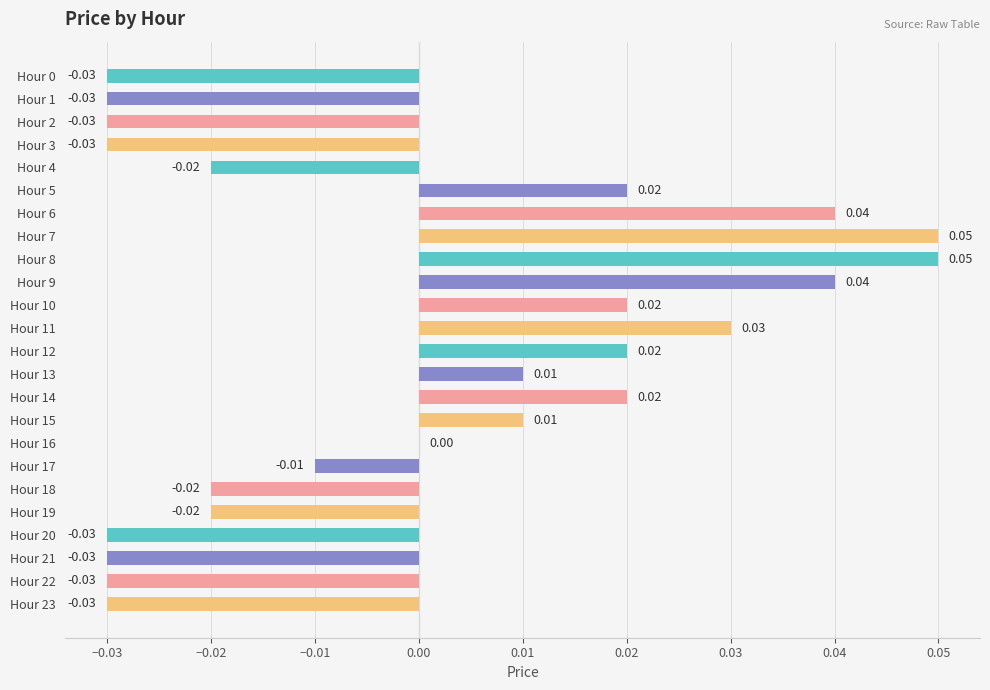

Count the number of data series in this chart.

1